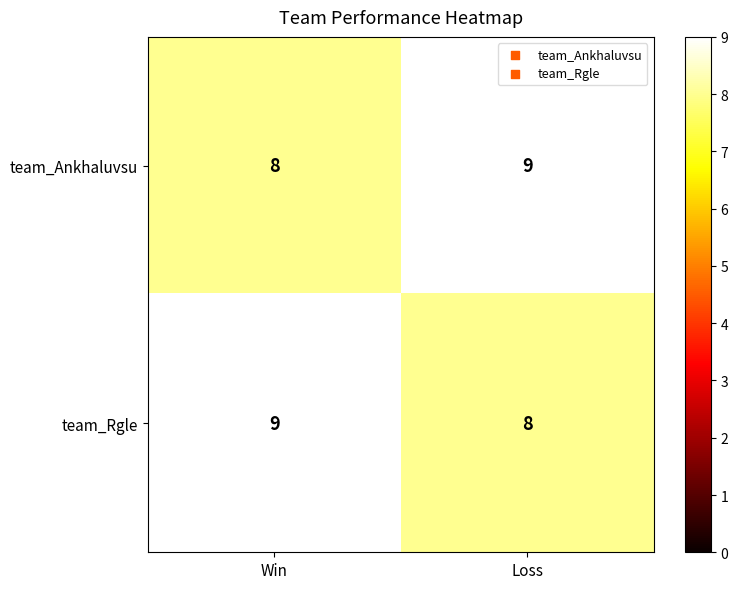

True or false: team_Ankhaluvsu has a value of 8 at Win.

True